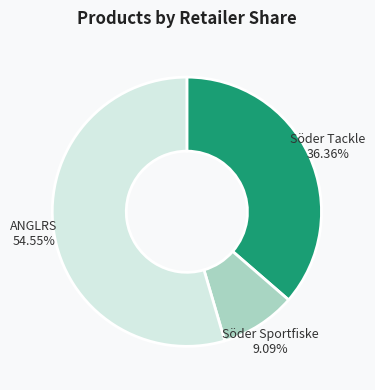

Is there a majority slice in this chart?

Yes